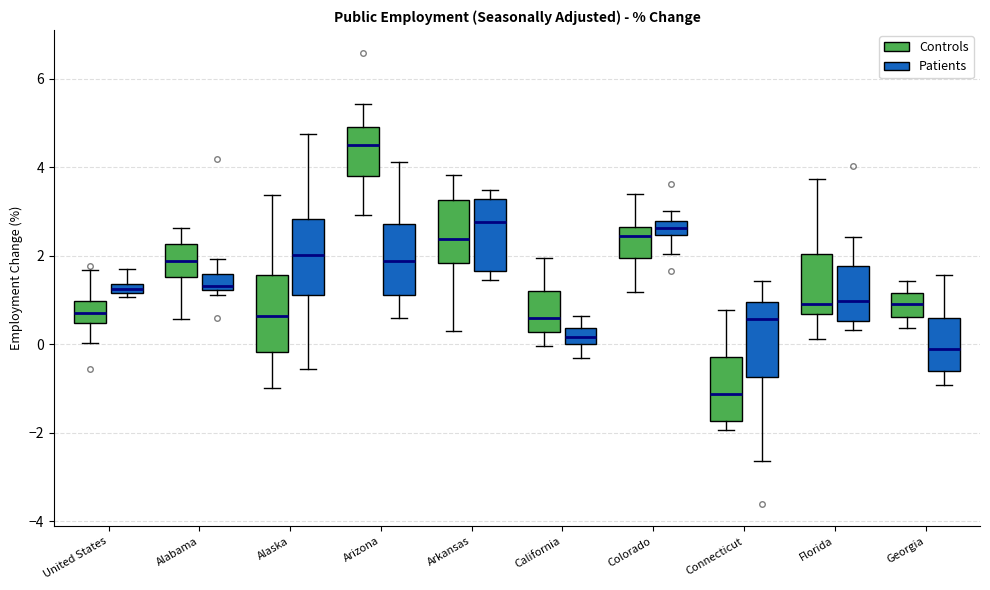

Which box's median line is the lowest?

Connecticut (Controls)